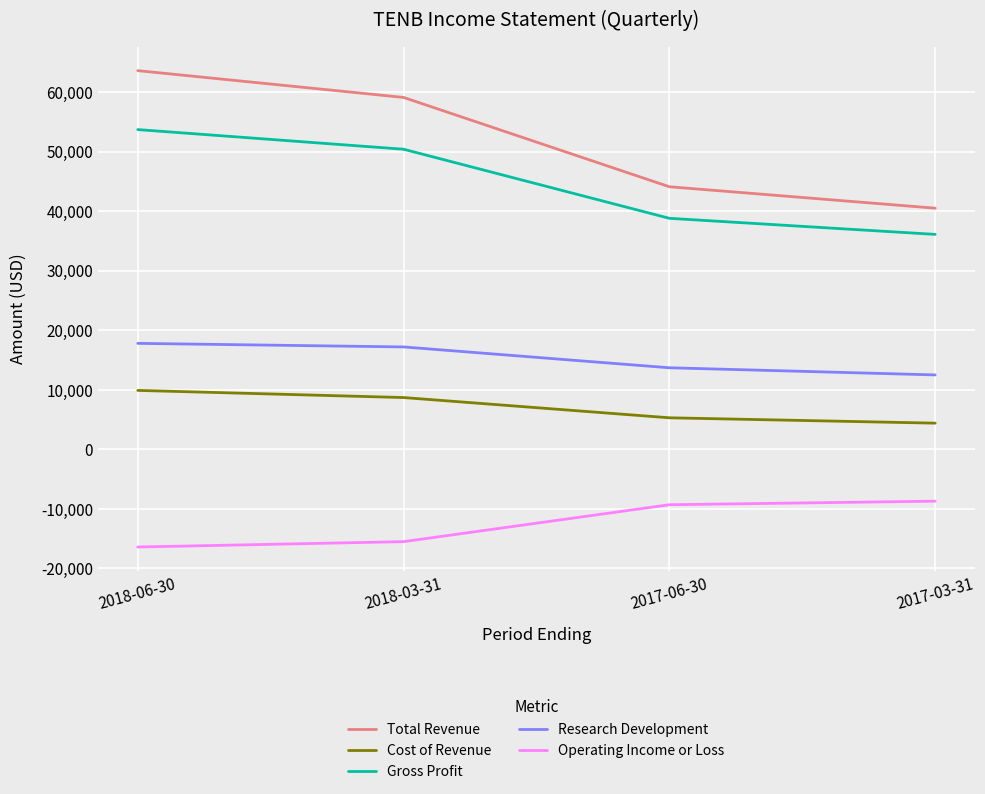

What is the difference between the highest and lowest values at 2017-06-30?

53400